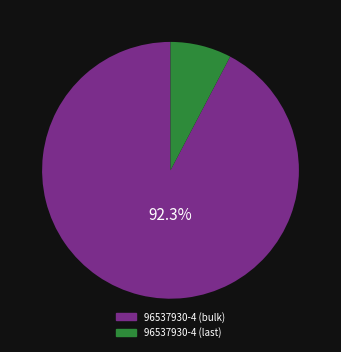

Is there a majority slice in this chart?

Yes